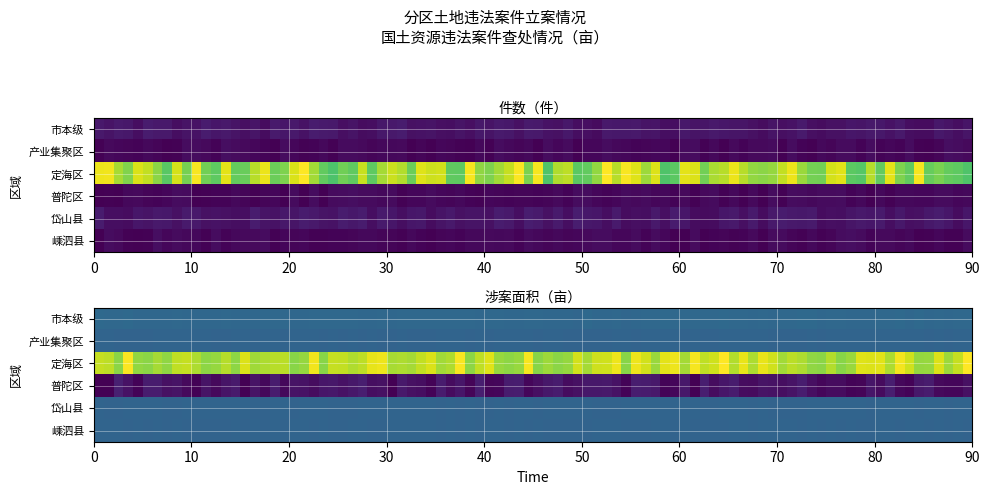

True or false: 市本级 has a value of 1.6 at 件数（件）.

False